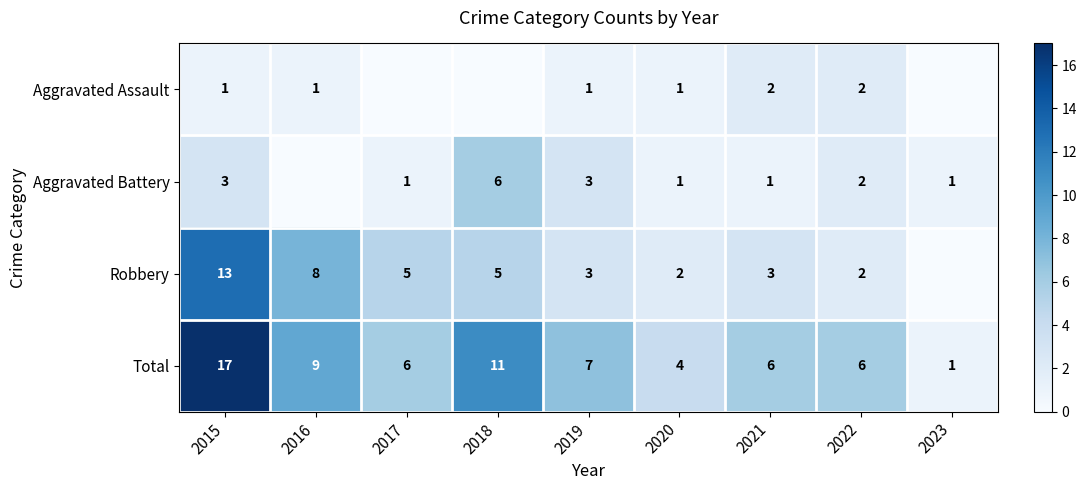

Between 2022 and 2015, which is larger?

2022